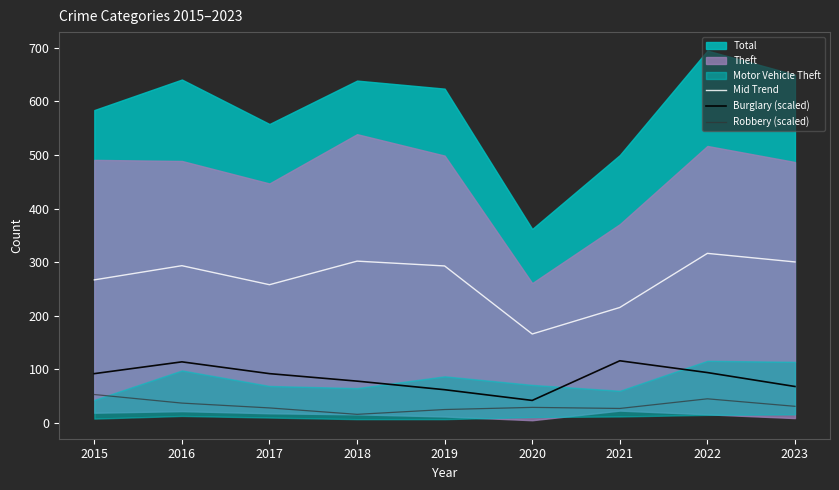

True or false: Mid Trend and Burglary (scaled) intersect in this chart.

False